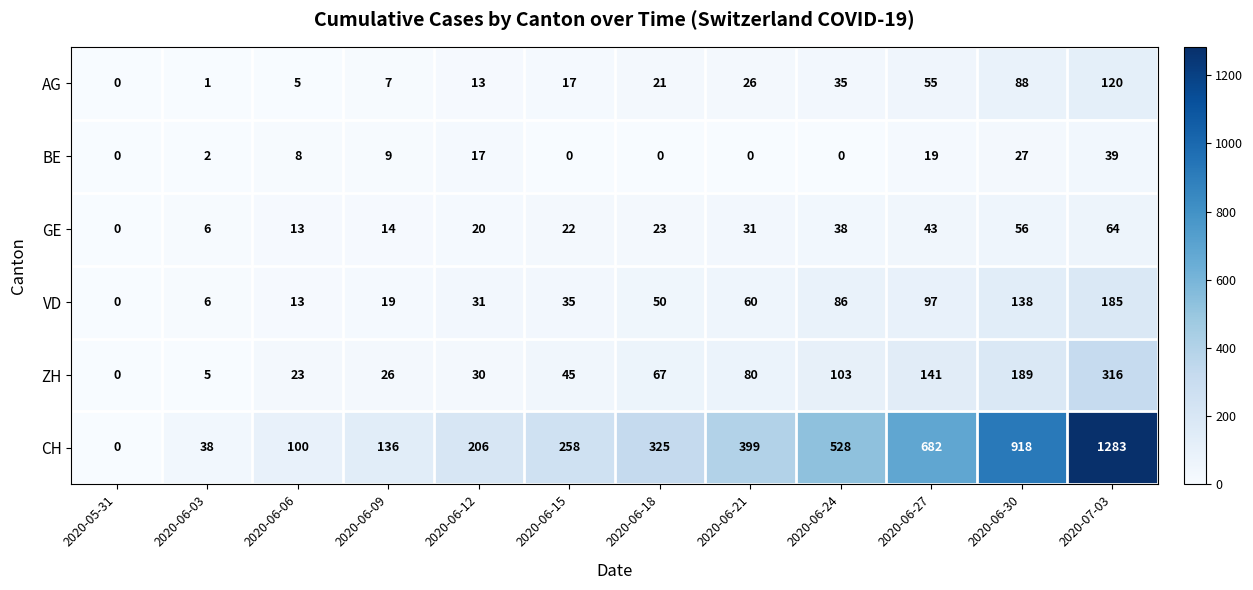

Between 2020-05-31 and 2020-07-03, which series saw the biggest shift?

CH